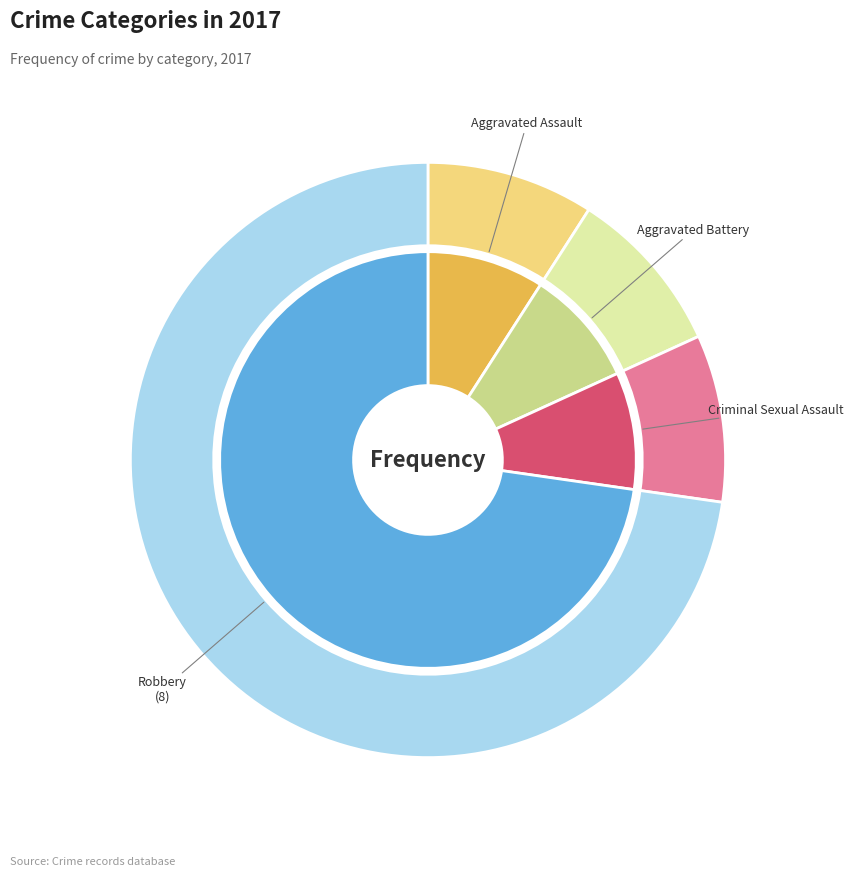

To the nearest percent, what is the average slice percentage?

20%